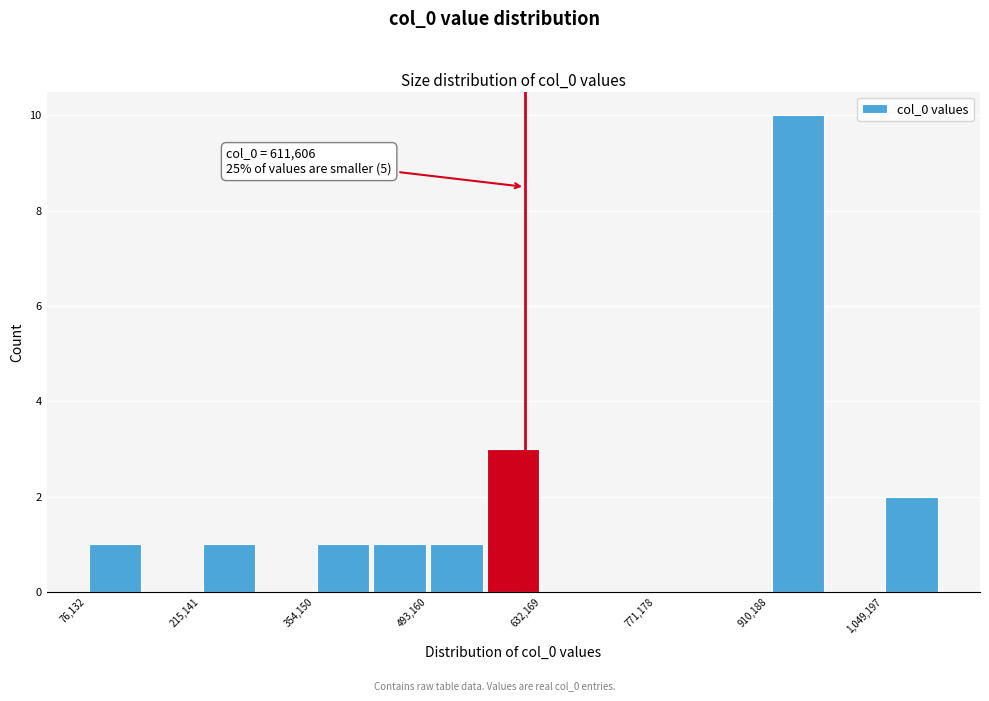

Around what value on the x-axis is the tallest bar? Give the approximate position of its centre, as read against the axis.

940000